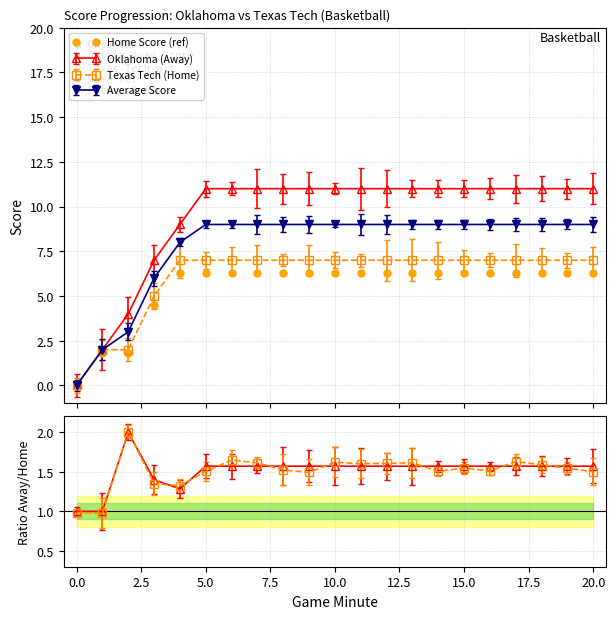

What is the label of the 4th point from the right?

17